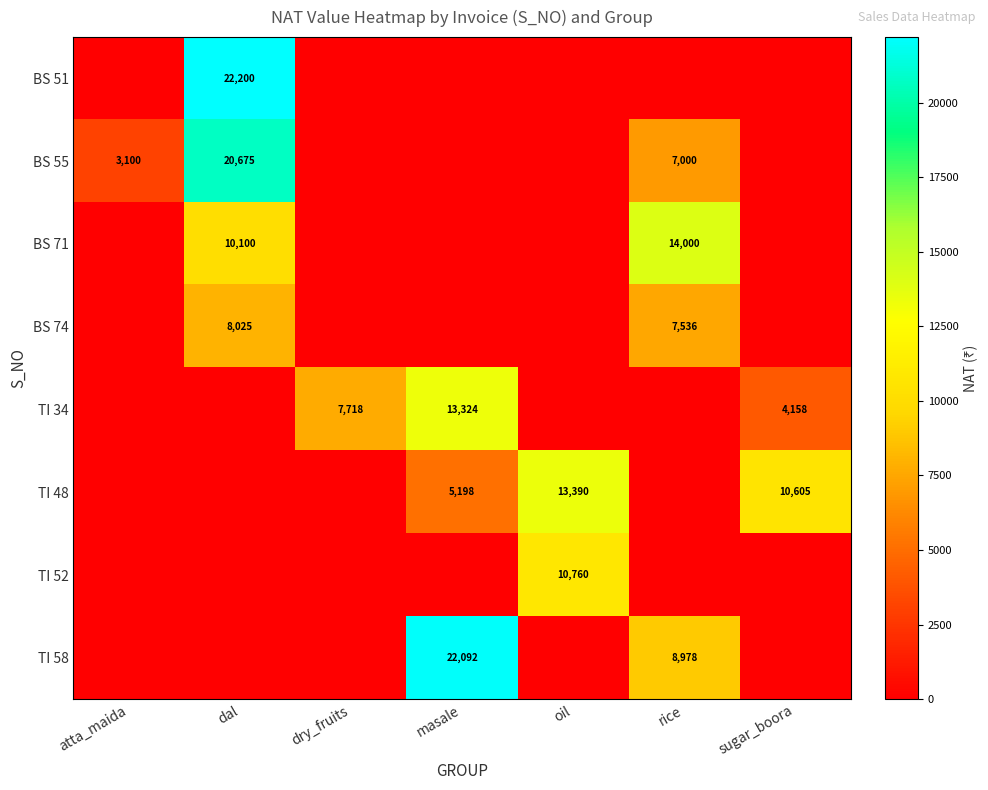

The TI 34 series shows 20512 at masale. True or false?

False